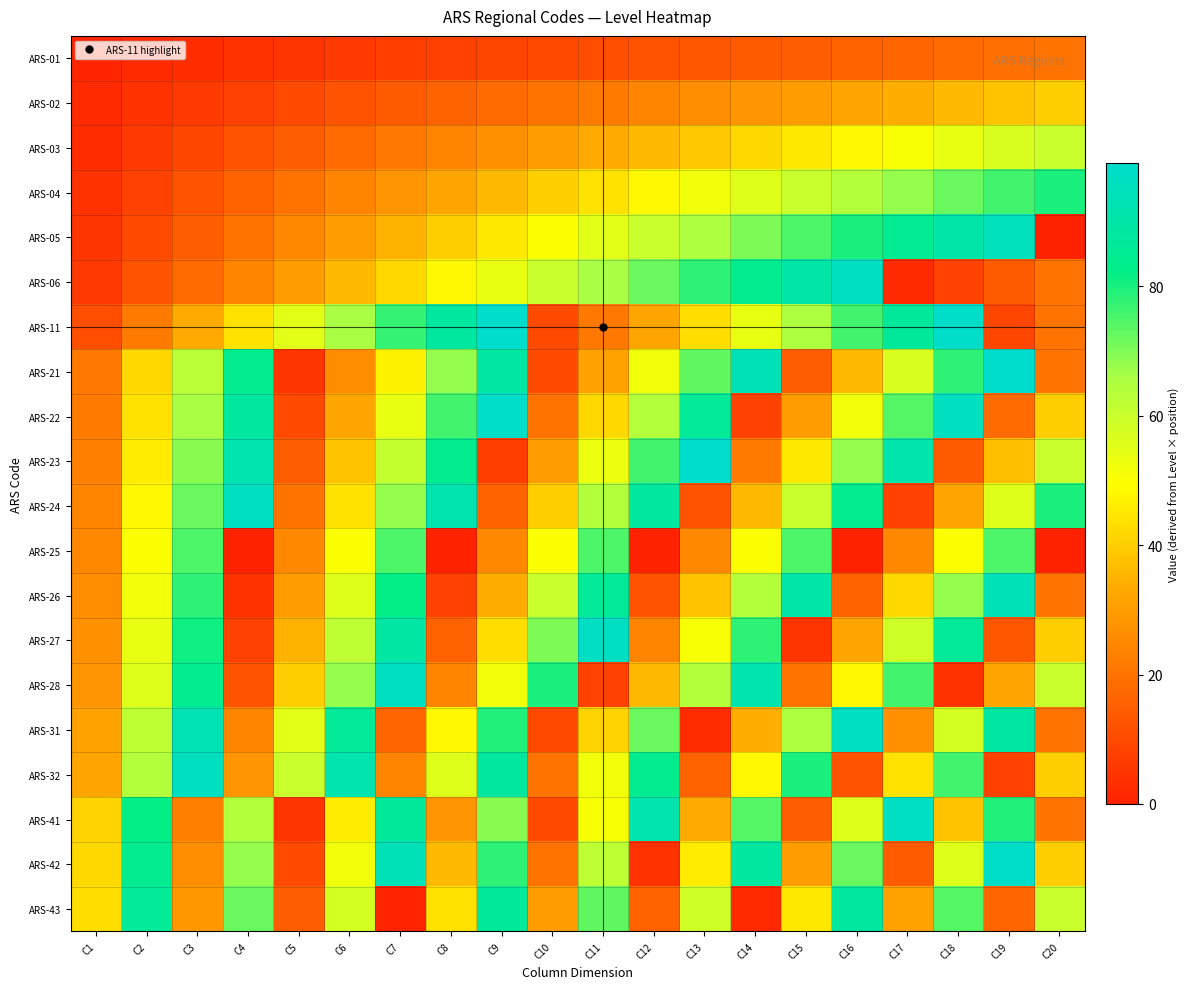

Reading left to right, what are all the values shown in this chart?

ARS-01: C1=1	C2=2	C3=3	C4=4	C5=5	C6=6	C7=7	C8=8	C9=9	C10=10	C11=11	C12=12	C13=13	C14=14	C15=15	C16=16	C17=17	C18=18	C19=19	C20=20
ARS-02: C1=2	C2=4	C3=6	C4=8	C5=10	C6=12	C7=14	C8=16	C9=18	C10=20	C11=22	C12=24	C13=26	C14=28	C15=30	C16=32	C17=34	C18=36	C19=38	C20=40
ARS-03: C1=3	C2=6	C3=9	C4=12	C5=15	C6=18	C7=21	C8=24	C9=27	C10=30	C11=33	C12=36	C13=39	C14=42	C15=45	C16=48	C17=51	C18=54	C19=57	C20=60
ARS-04: C1=4	C2=8	C3=12	C4=16	C5=20	C6=24	C7=28	C8=32	C9=36	C10=40	C11=44	C12=48	C13=52	C14=56	C15=60	C16=64	C17=68	C18=72	C19=76	C20=80
ARS-05: C1=5	C2=10	C3=15	C4=20	C5=25	C6=30	C7=35	C8=40	C9=45	C10=50	C11=55	C12=60	C13=65	C14=70	C15=75	C16=80	C17=85	C18=90	C19=95	C20=0
ARS-06: C1=6	C2=12	C3=18	C4=24	C5=30	C6=36	C7=42	C8=48	C9=54	C10=60	C11=66	C12=72	C13=78	C14=84	C15=90	C16=96	C17=2	C18=8	C19=14	C20=20
ARS-11: C1=11	C2=22	C3=33	C4=44	C5=55	C6=66	C7=77	C8=88	C9=99	C10=10	C11=21	C12=32	C13=43	C14=54	C15=65	C16=76	C17=87	C18=98	C19=9	C20=20
ARS-21: C1=21	C2=42	C3=63	C4=84	C5=5	C6=26	C7=47	C8=68	C9=89	C10=10	C11=31	C12=52	C13=73	C14=94	C15=15	C16=36	C17=57	C18=78	C19=99	C20=20
ARS-22: C1=22	C2=44	C3=66	C4=88	C5=10	C6=32	C7=54	C8=76	C9=98	C10=20	C11=42	C12=64	C13=86	C14=8	C15=30	C16=52	C17=74	C18=96	C19=18	C20=40
ARS-23: C1=23	C2=46	C3=69	C4=92	C5=15	C6=38	C7=61	C8=84	C9=7	C10=30	C11=53	C12=76	C13=99	C14=22	C15=45	C16=68	C17=91	C18=14	C19=37	C20=60
ARS-24: C1=24	C2=48	C3=72	C4=96	C5=20	C6=44	C7=68	C8=92	C9=16	C10=40	C11=64	C12=88	C13=12	C14=36	C15=60	C16=84	C17=8	C18=32	C19=56	C20=80
ARS-25: C1=25	C2=50	C3=75	C4=0	C5=25	C6=50	C7=75	C8=0	C9=25	C10=50	C11=75	C12=0	C13=25	C14=50	C15=75	C16=0	C17=25	C18=50	C19=75	C20=0
ARS-26: C1=26	C2=52	C3=78	C4=4	C5=30	C6=56	C7=82	C8=8	C9=34	C10=60	C11=86	C12=12	C13=38	C14=64	C15=90	C16=16	C17=42	C18=68	C19=94	C20=20
ARS-27: C1=27	C2=54	C3=81	C4=8	C5=35	C6=62	C7=89	C8=16	C9=43	C10=70	C11=97	C12=24	C13=51	C14=78	C15=5	C16=32	C17=59	C18=86	C19=13	C20=40
ARS-28: C1=28	C2=56	C3=84	C4=12	C5=40	C6=68	C7=96	C8=24	C9=52	C10=80	C11=8	C12=36	C13=64	C14=92	C15=20	C16=48	C17=76	C18=4	C19=32	C20=60
ARS-31: C1=31	C2=62	C3=93	C4=24	C5=55	C6=86	C7=17	C8=48	C9=79	C10=10	C11=41	C12=72	C13=3	C14=34	C15=65	C16=96	C17=27	C18=58	C19=89	C20=20
ARS-32: C1=32	C2=64	C3=96	C4=28	C5=60	C6=92	C7=24	C8=56	C9=88	C10=20	C11=52	C12=84	C13=16	C14=48	C15=80	C16=12	C17=44	C18=76	C19=8	C20=40
ARS-41: C1=41	C2=82	C3=23	C4=64	C5=5	C6=46	C7=87	C8=28	C9=69	C10=10	C11=51	C12=92	C13=33	C14=74	C15=15	C16=56	C17=97	C18=38	C19=79	C20=20
ARS-42: C1=42	C2=84	C3=26	C4=68	C5=10	C6=52	C7=94	C8=36	C9=78	C10=20	C11=62	C12=4	C13=46	C14=88	C15=30	C16=72	C17=14	C18=56	C19=98	C20=40
ARS-43: C1=43	C2=86	C3=29	C4=72	C5=15	C6=58	C7=1	C8=44	C9=87	C10=30	C11=73	C12=16	C13=59	C14=2	C15=45	C16=88	C17=31	C18=74	C19=17	C20=60